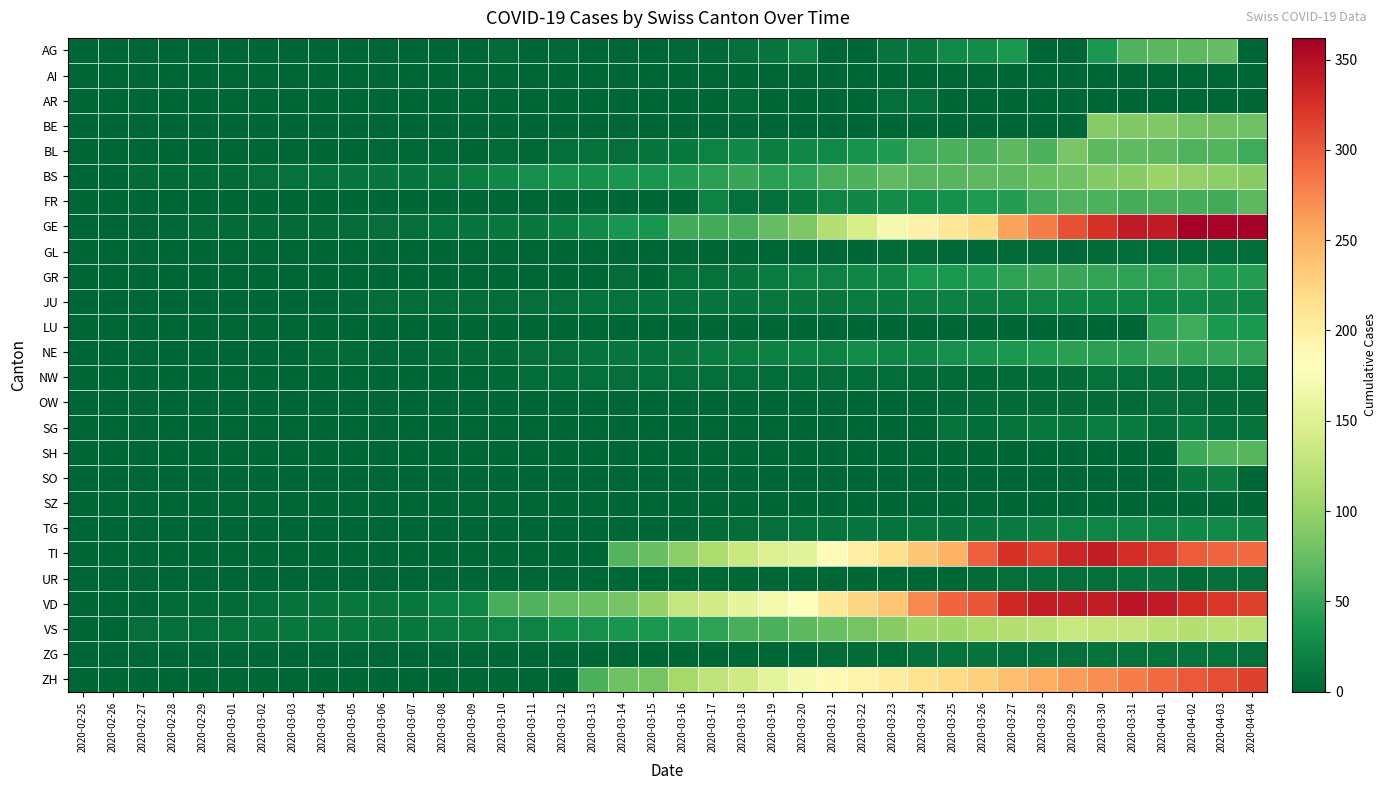

Reading left to right, extract all data points from this chart.

AG: 2020-02-25=0	2020-02-26=0	2020-02-27=0	2020-02-28=0	2020-02-29=0	2020-03-01=0	2020-03-02=0	2020-03-03=0	2020-03-04=0	2020-03-05=0	2020-03-06=0	2020-03-07=0	2020-03-08=1	2020-03-09=0	2020-03-10=4	2020-03-11=0	2020-03-12=2	2020-03-13=0	2020-03-14=0	2020-03-15=0	2020-03-16=2	2020-03-17=2	2020-03-18=6	2020-03-19=11	2020-03-20=21	2020-03-21=0	2020-03-22=0	2020-03-23=10	2020-03-24=13	2020-03-25=26	2020-03-26=28	2020-03-27=38	2020-03-28=0	2020-03-29=0	2020-03-30=38	2020-03-31=63	2020-04-01=67	2020-04-02=69	2020-04-03=73	2020-04-04=0
AI: 2020-02-25=0	2020-02-26=0	2020-02-27=0	2020-02-28=0	2020-02-29=0	2020-03-01=0	2020-03-02=0	2020-03-03=0	2020-03-04=0	2020-03-05=0	2020-03-06=0	2020-03-07=0	2020-03-08=0	2020-03-09=0	2020-03-10=0	2020-03-11=0	2020-03-12=0	2020-03-13=0	2020-03-14=0	2020-03-15=0	2020-03-16=0	2020-03-17=0	2020-03-18=0	2020-03-19=1	2020-03-20=0	2020-03-21=0	2020-03-22=0	2020-03-23=0	2020-03-24=0	2020-03-25=0	2020-03-26=0	2020-03-27=0	2020-03-28=0	2020-03-29=0	2020-03-30=0	2020-03-31=0	2020-04-01=0	2020-04-02=0	2020-04-03=0	2020-04-04=0
AR: 2020-02-25=0	2020-02-26=0	2020-02-27=0	2020-02-28=0	2020-02-29=0	2020-03-01=0	2020-03-02=0	2020-03-03=0	2020-03-04=0	2020-03-05=0	2020-03-06=0	2020-03-07=0	2020-03-08=0	2020-03-09=0	2020-03-10=0	2020-03-11=0	2020-03-12=0	2020-03-13=0	2020-03-14=0	2020-03-15=0	2020-03-16=0	2020-03-17=0	2020-03-18=3	2020-03-19=0	2020-03-20=0	2020-03-21=0	2020-03-22=0	2020-03-23=7	2020-03-24=6	2020-03-25=0	2020-03-26=0	2020-03-27=0	2020-03-28=0	2020-03-29=0	2020-03-30=0	2020-03-31=0	2020-04-01=0	2020-04-02=0	2020-04-03=0	2020-04-04=0
BE: 2020-02-25=0	2020-02-26=0	2020-02-27=0	2020-02-28=0	2020-02-29=0	2020-03-01=0	2020-03-02=0	2020-03-03=0	2020-03-04=0	2020-03-05=0	2020-03-06=0	2020-03-07=0	2020-03-08=0	2020-03-09=0	2020-03-10=0	2020-03-11=0	2020-03-12=0	2020-03-13=0	2020-03-14=0	2020-03-15=0	2020-03-16=0	2020-03-17=0	2020-03-18=0	2020-03-19=0	2020-03-20=0	2020-03-21=0	2020-03-22=0	2020-03-23=0	2020-03-24=0	2020-03-25=0	2020-03-26=0	2020-03-27=0	2020-03-28=0	2020-03-29=0	2020-03-30=91	2020-03-31=88	2020-04-01=89	2020-04-02=80	2020-04-03=79	2020-04-04=78
BL: 2020-02-25=0	2020-02-26=0	2020-02-27=0	2020-02-28=0	2020-02-29=1	2020-03-01=1	2020-03-02=1	2020-03-03=1	2020-03-04=1	2020-03-05=1	2020-03-06=2	2020-03-07=2	2020-03-08=2	2020-03-09=0	2020-03-10=4	2020-03-11=2	2020-03-12=6	2020-03-13=9	2020-03-14=6	2020-03-15=10	2020-03-16=13	2020-03-17=21	2020-03-18=25	2020-03-19=17	2020-03-20=25	2020-03-21=26	2020-03-22=33	2020-03-23=41	2020-03-24=55	2020-03-25=60	2020-03-26=59	2020-03-27=68	2020-03-28=61	2020-03-29=84	2020-03-30=69	2020-03-31=70	2020-04-01=69	2020-04-02=63	2020-04-03=64	2020-04-04=54
BS: 2020-02-25=0	2020-02-26=0	2020-02-27=3	2020-02-28=3	2020-02-29=4	2020-03-01=4	2020-03-02=7	2020-03-03=8	2020-03-04=9	2020-03-05=11	2020-03-06=11	2020-03-07=11	2020-03-08=12	2020-03-09=18	2020-03-10=25	2020-03-11=30	2020-03-12=33	2020-03-13=32	2020-03-14=34	2020-03-15=35	2020-03-16=41	2020-03-17=45	2020-03-18=50	2020-03-19=45	2020-03-20=46	2020-03-21=59	2020-03-22=62	2020-03-23=70	2020-03-24=66	2020-03-25=66	2020-03-26=68	2020-03-27=68	2020-03-28=75	2020-03-29=78	2020-03-30=90	2020-03-31=92	2020-04-01=102	2020-04-02=98	2020-04-03=96	2020-04-04=93
FR: 2020-02-25=0	2020-02-26=0	2020-02-27=0	2020-02-28=0	2020-02-29=0	2020-03-01=0	2020-03-02=0	2020-03-03=0	2020-03-04=0	2020-03-05=0	2020-03-06=0	2020-03-07=0	2020-03-08=0	2020-03-09=0	2020-03-10=0	2020-03-11=0	2020-03-12=0	2020-03-13=0	2020-03-14=0	2020-03-15=0	2020-03-16=0	2020-03-17=21	2020-03-18=6	2020-03-19=7	2020-03-20=14	2020-03-21=22	2020-03-22=24	2020-03-23=28	2020-03-24=28	2020-03-25=32	2020-03-26=39	2020-03-27=42	2020-03-28=55	2020-03-29=63	2020-03-30=61	2020-03-31=57	2020-04-01=58	2020-04-02=57	2020-04-03=56	2020-04-04=68
GE: 2020-02-25=0	2020-02-26=1	2020-02-27=1	2020-02-28=2	2020-02-29=3	2020-03-01=3	2020-03-02=3	2020-03-03=4	2020-03-04=4	2020-03-05=5	2020-03-06=7	2020-03-07=7	2020-03-08=9	2020-03-09=10	2020-03-10=14	2020-03-11=14	2020-03-12=17	2020-03-13=26	2020-03-14=35	2020-03-15=34	2020-03-16=56	2020-03-17=56	2020-03-18=58	2020-03-19=73	2020-03-20=87	2020-03-21=120	2020-03-22=143	2020-03-23=171	2020-03-24=197	2020-03-25=208	2020-03-26=220	2020-03-27=259	2020-03-28=280	2020-03-29=306	2020-03-30=325	2020-03-31=341	2020-04-01=342	2020-04-02=362	2020-04-03=359	2020-04-04=360
GL: 2020-02-25=0	2020-02-26=0	2020-02-27=0	2020-02-28=0	2020-02-29=0	2020-03-01=0	2020-03-02=0	2020-03-03=0	2020-03-04=0	2020-03-05=0	2020-03-06=0	2020-03-07=0	2020-03-08=0	2020-03-09=0	2020-03-10=0	2020-03-11=0	2020-03-12=0	2020-03-13=0	2020-03-14=0	2020-03-15=0	2020-03-16=0	2020-03-17=0	2020-03-18=0	2020-03-19=0	2020-03-20=0	2020-03-21=0	2020-03-22=0	2020-03-23=3	2020-03-24=3	2020-03-25=2	2020-03-26=2	2020-03-27=3	2020-03-28=3	2020-03-29=2	2020-03-30=3	2020-03-31=5	2020-04-01=5	2020-04-02=5	2020-04-03=5	2020-04-04=5
GR: 2020-02-25=0	2020-02-26=0	2020-02-27=0	2020-02-28=0	2020-02-29=0	2020-03-01=0	2020-03-02=0	2020-03-03=0	2020-03-04=0	2020-03-05=0	2020-03-06=0	2020-03-07=0	2020-03-08=0	2020-03-09=0	2020-03-10=0	2020-03-11=0	2020-03-12=0	2020-03-13=0	2020-03-14=5	2020-03-15=0	2020-03-16=8	2020-03-17=8	2020-03-18=11	2020-03-19=16	2020-03-20=21	2020-03-21=21	2020-03-22=24	2020-03-23=24	2020-03-24=38	2020-03-25=37	2020-03-26=41	2020-03-27=47	2020-03-28=52	2020-03-29=52	2020-03-30=49	2020-03-31=48	2020-04-01=48	2020-04-02=49	2020-04-03=41	2020-04-04=42
JU: 2020-02-25=0	2020-02-26=0	2020-02-27=1	2020-02-28=1	2020-02-29=1	2020-03-01=1	2020-03-02=1	2020-03-03=1	2020-03-04=1	2020-03-05=2	2020-03-06=5	2020-03-07=5	2020-03-08=5	2020-03-09=5	2020-03-10=5	2020-03-11=6	2020-03-12=6	2020-03-13=8	2020-03-14=8	2020-03-15=9	2020-03-16=9	2020-03-17=11	2020-03-18=11	2020-03-19=12	2020-03-20=13	2020-03-21=12	2020-03-22=16	2020-03-23=15	2020-03-24=18	2020-03-25=19	2020-03-26=18	2020-03-27=19	2020-03-28=22	2020-03-29=23	2020-03-30=23	2020-03-31=24	2020-04-01=24	2020-04-02=26	2020-04-03=25	2020-04-04=24
LU: 2020-02-25=0	2020-02-26=0	2020-02-27=0	2020-02-28=0	2020-02-29=0	2020-03-01=0	2020-03-02=0	2020-03-03=0	2020-03-04=0	2020-03-05=0	2020-03-06=0	2020-03-07=0	2020-03-08=0	2020-03-09=0	2020-03-10=0	2020-03-11=0	2020-03-12=0	2020-03-13=0	2020-03-14=0	2020-03-15=0	2020-03-16=0	2020-03-17=0	2020-03-18=0	2020-03-19=0	2020-03-20=0	2020-03-21=0	2020-03-22=0	2020-03-23=0	2020-03-24=0	2020-03-25=0	2020-03-26=0	2020-03-27=0	2020-03-28=0	2020-03-29=0	2020-03-30=0	2020-03-31=0	2020-04-01=45	2020-04-02=55	2020-04-03=37	2020-04-04=37
NE: 2020-02-25=0	2020-02-26=0	2020-02-27=0	2020-02-28=0	2020-02-29=0	2020-03-01=0	2020-03-02=1	2020-03-03=1	2020-03-04=4	2020-03-05=4	2020-03-06=2	2020-03-07=2	2020-03-08=3	2020-03-09=4	2020-03-10=4	2020-03-11=6	2020-03-12=6	2020-03-13=9	2020-03-14=10	2020-03-15=9	2020-03-16=13	2020-03-17=16	2020-03-18=18	2020-03-19=19	2020-03-20=21	2020-03-21=20	2020-03-22=28	2020-03-23=22	2020-03-24=24	2020-03-25=31	2020-03-26=33	2020-03-27=36	2020-03-28=39	2020-03-29=44	2020-03-30=45	2020-03-31=45	2020-04-01=52	2020-04-02=49	2020-04-03=50	2020-04-04=49
NW: 2020-02-25=0	2020-02-26=0	2020-02-27=0	2020-02-28=0	2020-02-29=0	2020-03-01=0	2020-03-02=0	2020-03-03=0	2020-03-04=0	2020-03-05=0	2020-03-06=0	2020-03-07=0	2020-03-08=0	2020-03-09=0	2020-03-10=2	2020-03-11=5	2020-03-12=5	2020-03-13=6	2020-03-14=6	2020-03-15=6	2020-03-16=7	2020-03-17=6	2020-03-18=6	2020-03-19=5	2020-03-20=5	2020-03-21=5	2020-03-22=5	2020-03-23=5	2020-03-24=4	2020-03-25=3	2020-03-26=2	2020-03-27=3	2020-03-28=4	2020-03-29=4	2020-03-30=8	2020-03-31=6	2020-04-01=7	2020-04-02=7	2020-04-03=8	2020-04-04=8
OW: 2020-02-25=0	2020-02-26=0	2020-02-27=0	2020-02-28=0	2020-02-29=0	2020-03-01=0	2020-03-02=0	2020-03-03=0	2020-03-04=0	2020-03-05=0	2020-03-06=0	2020-03-07=0	2020-03-08=0	2020-03-09=0	2020-03-10=0	2020-03-11=0	2020-03-12=0	2020-03-13=0	2020-03-14=0	2020-03-15=0	2020-03-16=0	2020-03-17=0	2020-03-18=0	2020-03-19=0	2020-03-20=0	2020-03-21=0	2020-03-22=0	2020-03-23=0	2020-03-24=0	2020-03-25=2	2020-03-26=3	2020-03-27=3	2020-03-28=3	2020-03-29=3	2020-03-30=3	2020-03-31=3	2020-04-01=6	2020-04-02=6	2020-04-03=3	2020-04-04=3
SG: 2020-02-25=0	2020-02-26=0	2020-02-27=0	2020-02-28=0	2020-02-29=0	2020-03-01=0	2020-03-02=0	2020-03-03=0	2020-03-04=0	2020-03-05=0	2020-03-06=0	2020-03-07=0	2020-03-08=0	2020-03-09=0	2020-03-10=0	2020-03-11=0	2020-03-12=0	2020-03-13=0	2020-03-14=0	2020-03-15=0	2020-03-16=0	2020-03-17=0	2020-03-18=0	2020-03-19=0	2020-03-20=0	2020-03-21=0	2020-03-22=0	2020-03-23=0	2020-03-24=0	2020-03-25=9	2020-03-26=5	2020-03-27=9	2020-03-28=13	2020-03-29=14	2020-03-30=16	2020-03-31=15	2020-04-01=7	2020-04-02=15	2020-04-03=6	2020-04-04=9
SH: 2020-02-25=0	2020-02-26=0	2020-02-27=0	2020-02-28=0	2020-02-29=0	2020-03-01=0	2020-03-02=0	2020-03-03=0	2020-03-04=0	2020-03-05=0	2020-03-06=0	2020-03-07=0	2020-03-08=0	2020-03-09=0	2020-03-10=0	2020-03-11=0	2020-03-12=0	2020-03-13=0	2020-03-14=0	2020-03-15=0	2020-03-16=0	2020-03-17=0	2020-03-18=0	2020-03-19=0	2020-03-20=0	2020-03-21=0	2020-03-22=0	2020-03-23=0	2020-03-24=0	2020-03-25=0	2020-03-26=0	2020-03-27=0	2020-03-28=0	2020-03-29=0	2020-03-30=0	2020-03-31=0	2020-04-01=0	2020-04-02=53	2020-04-03=63	2020-04-04=66
SO: 2020-02-25=0	2020-02-26=0	2020-02-27=0	2020-02-28=0	2020-02-29=0	2020-03-01=0	2020-03-02=0	2020-03-03=0	2020-03-04=0	2020-03-05=0	2020-03-06=0	2020-03-07=0	2020-03-08=0	2020-03-09=0	2020-03-10=0	2020-03-11=0	2020-03-12=0	2020-03-13=0	2020-03-14=0	2020-03-15=0	2020-03-16=0	2020-03-17=0	2020-03-18=0	2020-03-19=0	2020-03-20=0	2020-03-21=0	2020-03-22=0	2020-03-23=0	2020-03-24=0	2020-03-25=0	2020-03-26=0	2020-03-27=0	2020-03-28=0	2020-03-29=0	2020-03-30=0	2020-03-31=0	2020-04-01=0	2020-04-02=14	2020-04-03=17	2020-04-04=0
SZ: 2020-02-25=0	2020-02-26=0	2020-02-27=0	2020-02-28=0	2020-02-29=0	2020-03-01=0	2020-03-02=0	2020-03-03=0	2020-03-04=1	2020-03-05=0	2020-03-06=0	2020-03-07=0	2020-03-08=0	2020-03-09=0	2020-03-10=0	2020-03-11=0	2020-03-12=0	2020-03-13=0	2020-03-14=0	2020-03-15=0	2020-03-16=0	2020-03-17=0	2020-03-18=0	2020-03-19=0	2020-03-20=0	2020-03-21=0	2020-03-22=0	2020-03-23=0	2020-03-24=0	2020-03-25=0	2020-03-26=0	2020-03-27=0	2020-03-28=0	2020-03-29=0	2020-03-30=0	2020-03-31=0	2020-04-01=0	2020-04-02=0	2020-04-03=0	2020-04-04=0
TG: 2020-02-25=0	2020-02-26=0	2020-02-27=0	2020-02-28=0	2020-02-29=0	2020-03-01=0	2020-03-02=0	2020-03-03=0	2020-03-04=0	2020-03-05=0	2020-03-06=0	2020-03-07=0	2020-03-08=0	2020-03-09=0	2020-03-10=0	2020-03-11=0	2020-03-12=0	2020-03-13=0	2020-03-14=0	2020-03-15=1	2020-03-16=1	2020-03-17=4	2020-03-18=5	2020-03-19=7	2020-03-20=8	2020-03-21=9	2020-03-22=10	2020-03-23=9	2020-03-24=12	2020-03-25=11	2020-03-26=14	2020-03-27=15	2020-03-28=18	2020-03-29=21	2020-03-30=22	2020-03-31=23	2020-04-01=22	2020-04-02=25	2020-04-03=26	2020-04-04=25
TI: 2020-02-25=0	2020-02-26=0	2020-02-27=0	2020-02-28=0	2020-02-29=0	2020-03-01=0	2020-03-02=0	2020-03-03=0	2020-03-04=0	2020-03-05=0	2020-03-06=0	2020-03-07=0	2020-03-08=0	2020-03-09=0	2020-03-10=0	2020-03-11=0	2020-03-12=0	2020-03-13=0	2020-03-14=64	2020-03-15=76	2020-03-16=94	2020-03-17=114	2020-03-18=134	2020-03-19=149	2020-03-20=155	2020-03-21=184	2020-03-22=200	2020-03-23=216	2020-03-24=235	2020-03-25=249	2020-03-26=298	2020-03-27=325	2020-03-28=316	2020-03-29=333	2020-03-30=340	2020-03-31=327	2020-04-01=320	2020-04-02=299	2020-04-03=295	2020-04-04=291
UR: 2020-02-25=0	2020-02-26=0	2020-02-27=0	2020-02-28=0	2020-02-29=0	2020-03-01=0	2020-03-02=0	2020-03-03=0	2020-03-04=0	2020-03-05=0	2020-03-06=0	2020-03-07=0	2020-03-08=0	2020-03-09=0	2020-03-10=0	2020-03-11=0	2020-03-12=0	2020-03-13=0	2020-03-14=0	2020-03-15=0	2020-03-16=0	2020-03-17=0	2020-03-18=0	2020-03-19=0	2020-03-20=0	2020-03-21=0	2020-03-22=0	2020-03-23=1	2020-03-24=1	2020-03-25=0	2020-03-26=4	2020-03-27=7	2020-03-28=7	2020-03-29=7	2020-03-30=7	2020-03-31=9	2020-04-01=10	2020-04-02=4	2020-04-03=6	2020-04-04=6
VD: 2020-02-25=0	2020-02-26=0	2020-02-27=0	2020-02-28=4	2020-02-29=4	2020-03-01=4	2020-03-02=6	2020-03-03=8	2020-03-04=10	2020-03-05=13	2020-03-06=13	2020-03-07=12	2020-03-08=19	2020-03-09=24	2020-03-10=59	2020-03-11=63	2020-03-12=71	2020-03-13=75	2020-03-14=82	2020-03-15=100	2020-03-16=131	2020-03-17=141	2020-03-18=157	2020-03-19=169	2020-03-20=180	2020-03-21=208	2020-03-22=223	2020-03-23=237	2020-03-24=274	2020-03-25=294	2020-03-26=303	2020-03-27=332	2020-03-28=340	2020-03-29=340	2020-03-30=340	2020-03-31=346	2020-04-01=342	2020-04-02=329	2020-04-03=321	2020-04-04=315
VS: 2020-02-25=0	2020-02-26=0	2020-02-27=7	2020-02-28=7	2020-02-29=7	2020-03-01=8	2020-03-02=11	2020-03-03=13	2020-03-04=14	2020-03-05=12	2020-03-06=13	2020-03-07=13	2020-03-08=16	2020-03-09=17	2020-03-10=20	2020-03-11=21	2020-03-12=28	2020-03-13=30	2020-03-14=34	2020-03-15=36	2020-03-16=41	2020-03-17=46	2020-03-18=58	2020-03-19=60	2020-03-20=68	2020-03-21=76	2020-03-22=82	2020-03-23=93	2020-03-24=106	2020-03-25=105	2020-03-26=111	2020-03-27=119	2020-03-28=123	2020-03-29=132	2020-03-30=130	2020-03-31=130	2020-04-01=122	2020-04-02=120	2020-04-03=122	2020-04-04=123
ZG: 2020-02-25=0	2020-02-26=0	2020-02-27=0	2020-02-28=0	2020-02-29=0	2020-03-01=0	2020-03-02=0	2020-03-03=0	2020-03-04=0	2020-03-05=0	2020-03-06=0	2020-03-07=0	2020-03-08=0	2020-03-09=0	2020-03-10=0	2020-03-11=0	2020-03-12=0	2020-03-13=0	2020-03-14=0	2020-03-15=0	2020-03-16=0	2020-03-17=0	2020-03-18=0	2020-03-19=1	2020-03-20=1	2020-03-21=3	2020-03-22=3	2020-03-23=3	2020-03-24=6	2020-03-25=8	2020-03-26=9	2020-03-27=7	2020-03-28=7	2020-03-29=7	2020-03-30=8	2020-03-31=8	2020-04-01=8	2020-04-02=9	2020-04-03=8	2020-04-04=7
ZH: 2020-02-25=0	2020-02-26=0	2020-02-27=0	2020-02-28=0	2020-02-29=0	2020-03-01=0	2020-03-02=0	2020-03-03=0	2020-03-04=0	2020-03-05=0	2020-03-06=0	2020-03-07=0	2020-03-08=0	2020-03-09=0	2020-03-10=0	2020-03-11=0	2020-03-12=0	2020-03-13=60	2020-03-14=78	2020-03-15=83	2020-03-16=110	2020-03-17=127	2020-03-18=138	2020-03-19=156	2020-03-20=171	2020-03-21=187	2020-03-22=194	2020-03-23=201	2020-03-24=213	2020-03-25=220	2020-03-26=229	2020-03-27=240	2020-03-28=251	2020-03-29=262	2020-03-30=271	2020-03-31=281	2020-04-01=290	2020-04-02=300	2020-04-03=307	2020-04-04=315